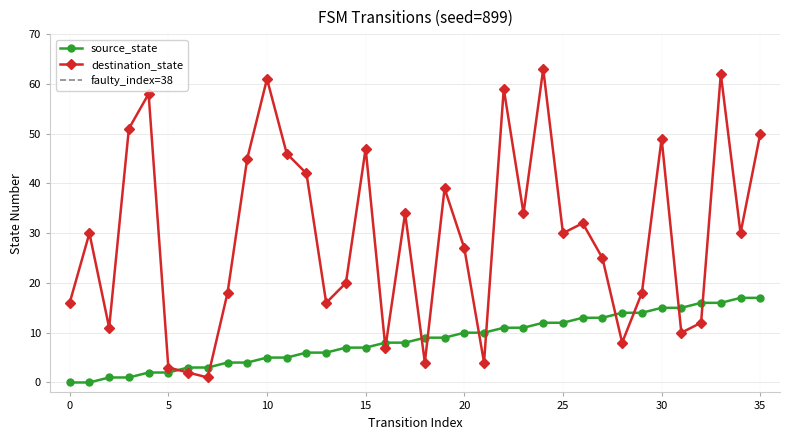

Which series has the largest total across all categories?

destination_state